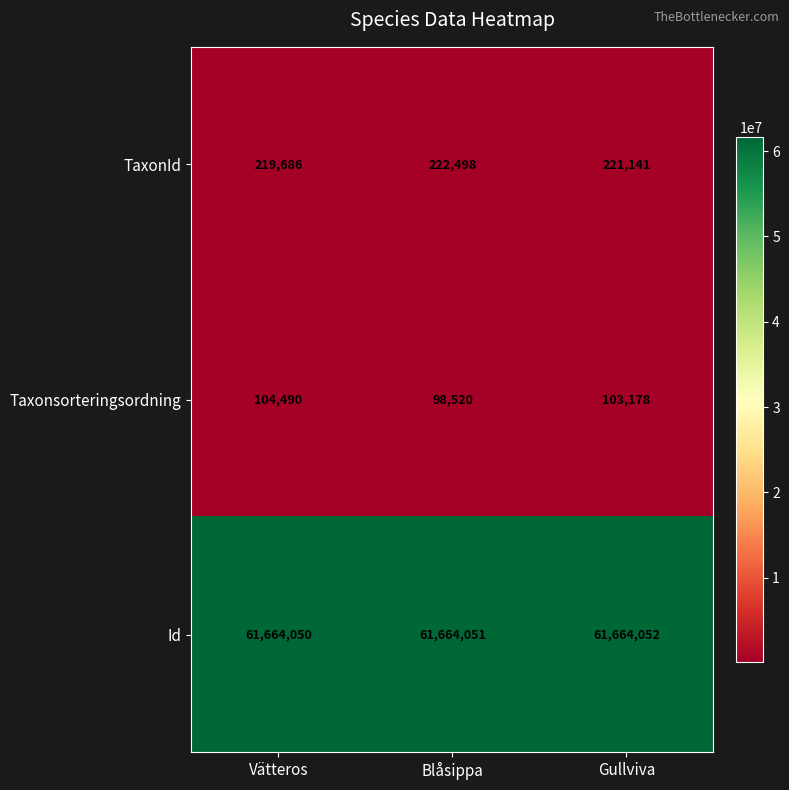

At which category does the chart reach its peak across all series?

Gullviva